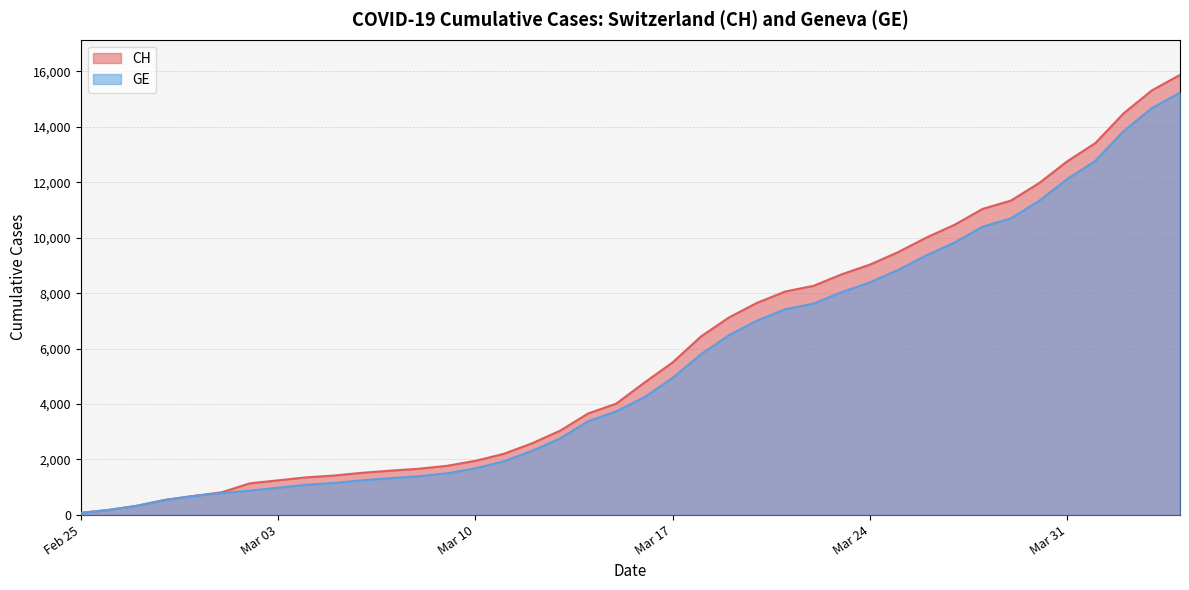

Is the value of CH at 2020-03-07 greater than the value of GE at 2020-03-04?

Yes